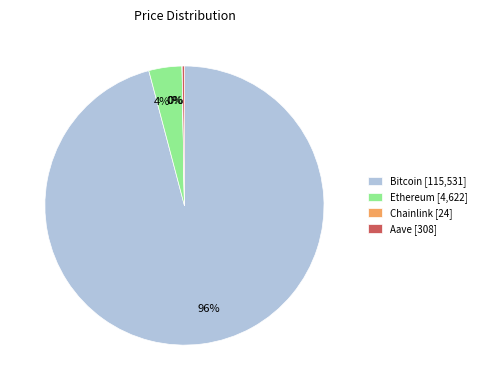

What percentage is the Ethereum [4,622] slice, to the nearest percent?

4%